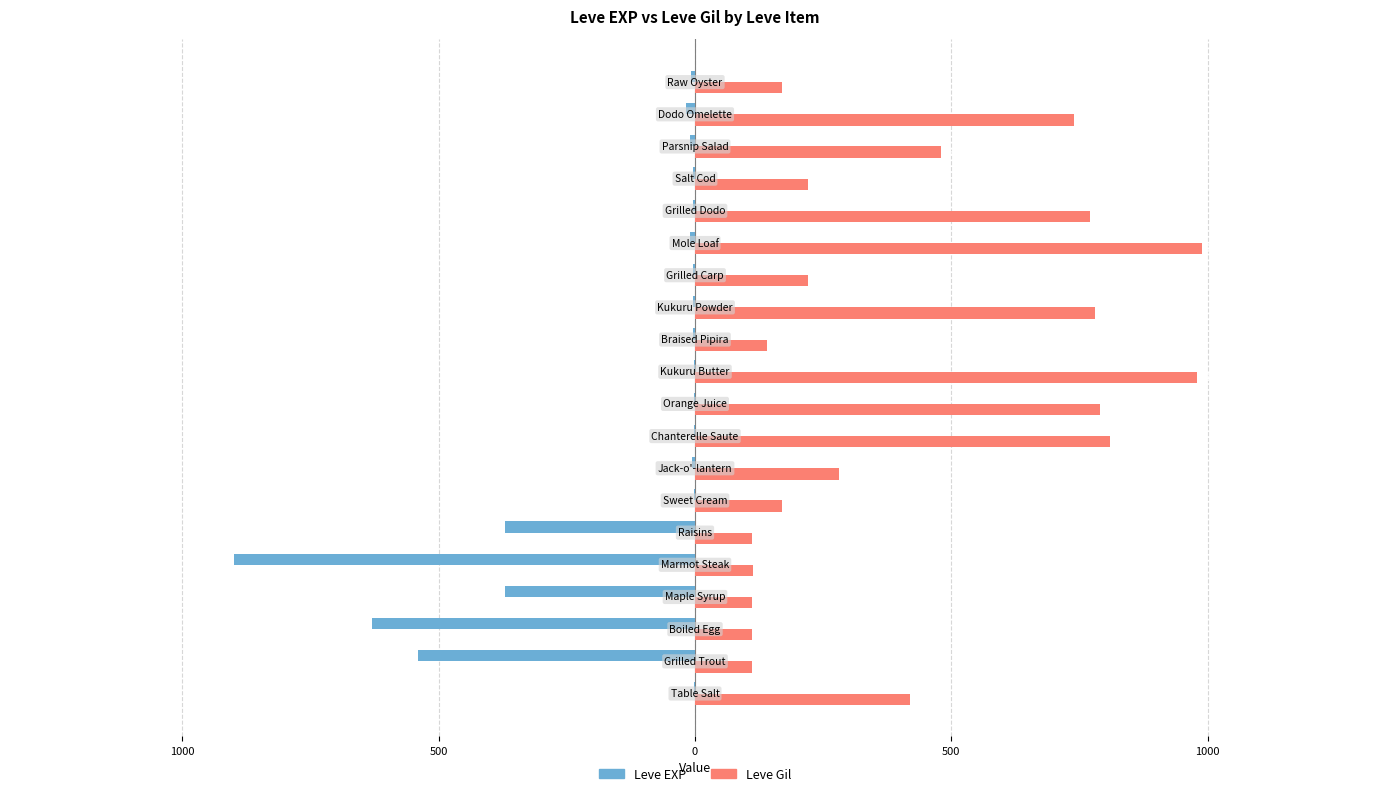

What is the maximum value shown in the chart?

990